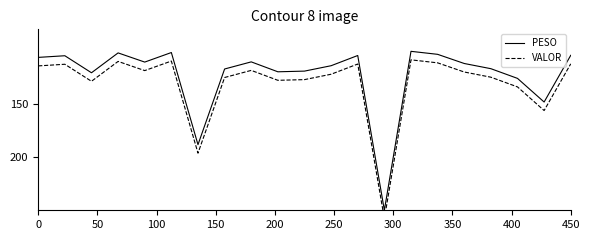

Is it true that PESO equals 106.4 at 0?

True